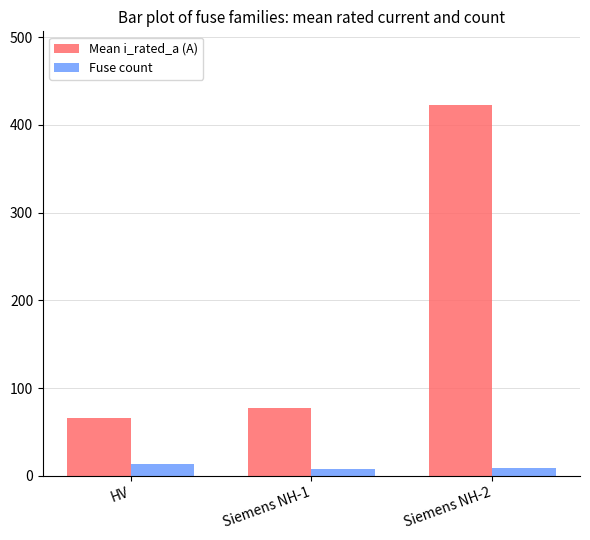

What is the label of the 2nd bar from the left?

Siemens NH-1